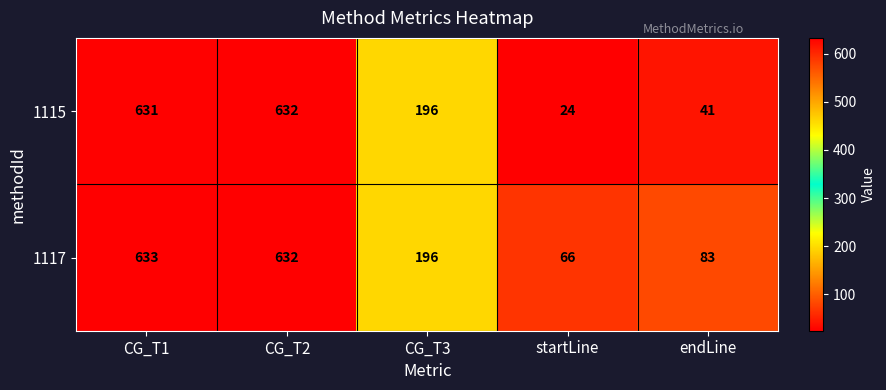

Which series has the widest spread of values?

1115